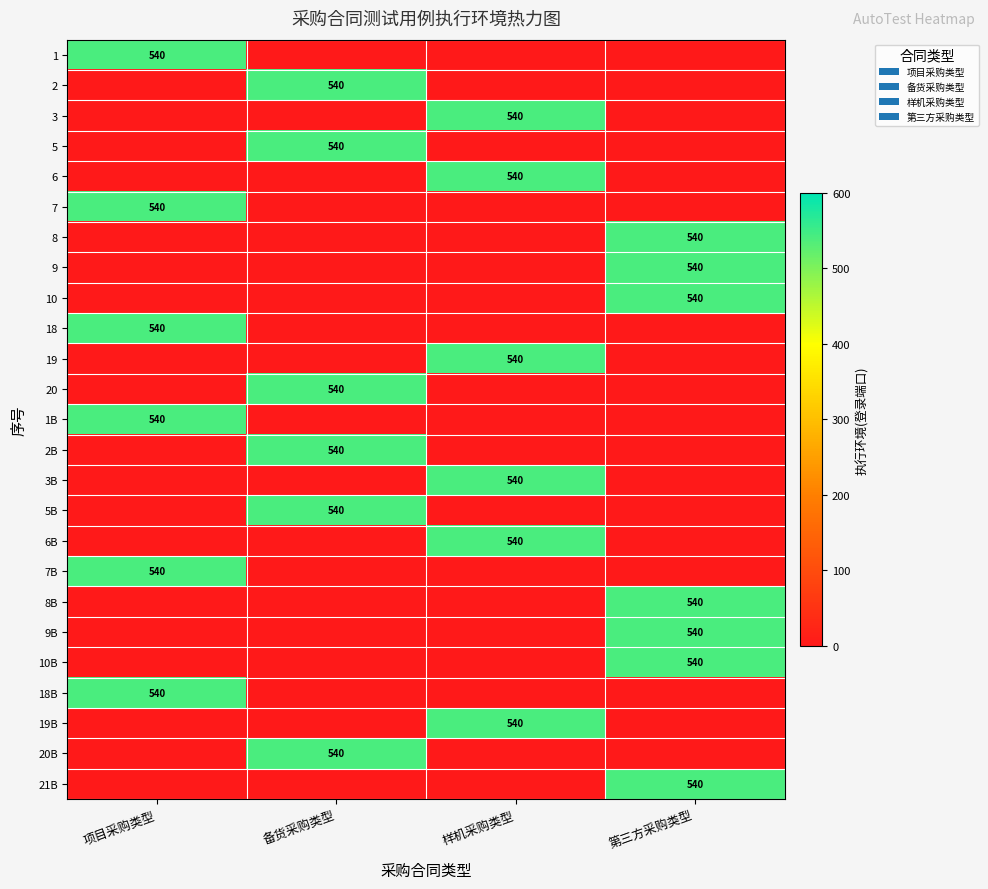

The 1B series shows 358 at 项目采购类型. True or false?

False